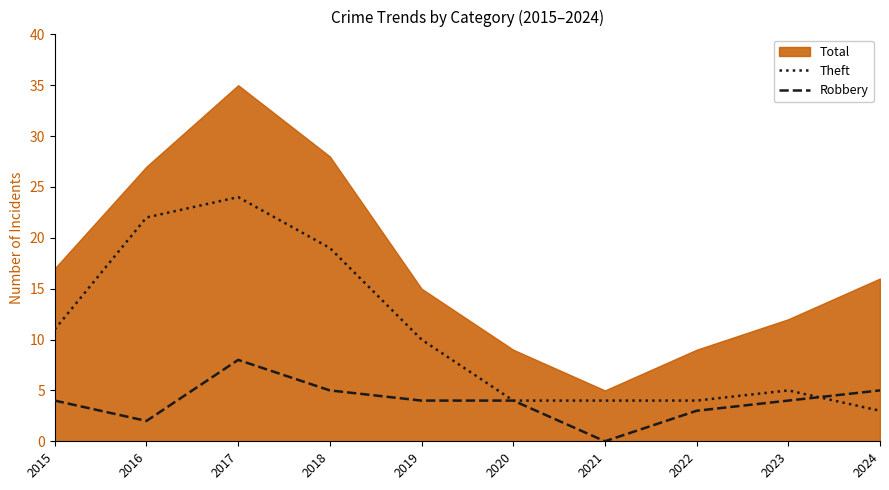

The value of Theft at 2015 is 7. True or false?

False